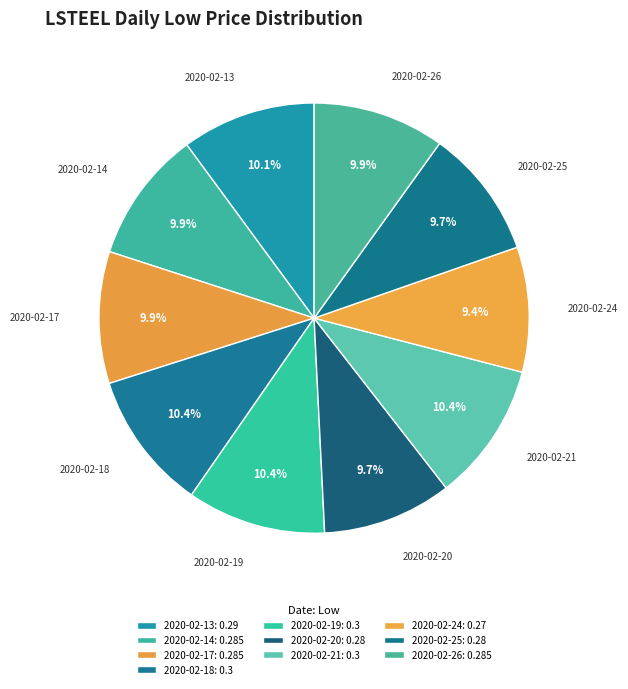

Is there any slice that represents more than half of the pie?

No